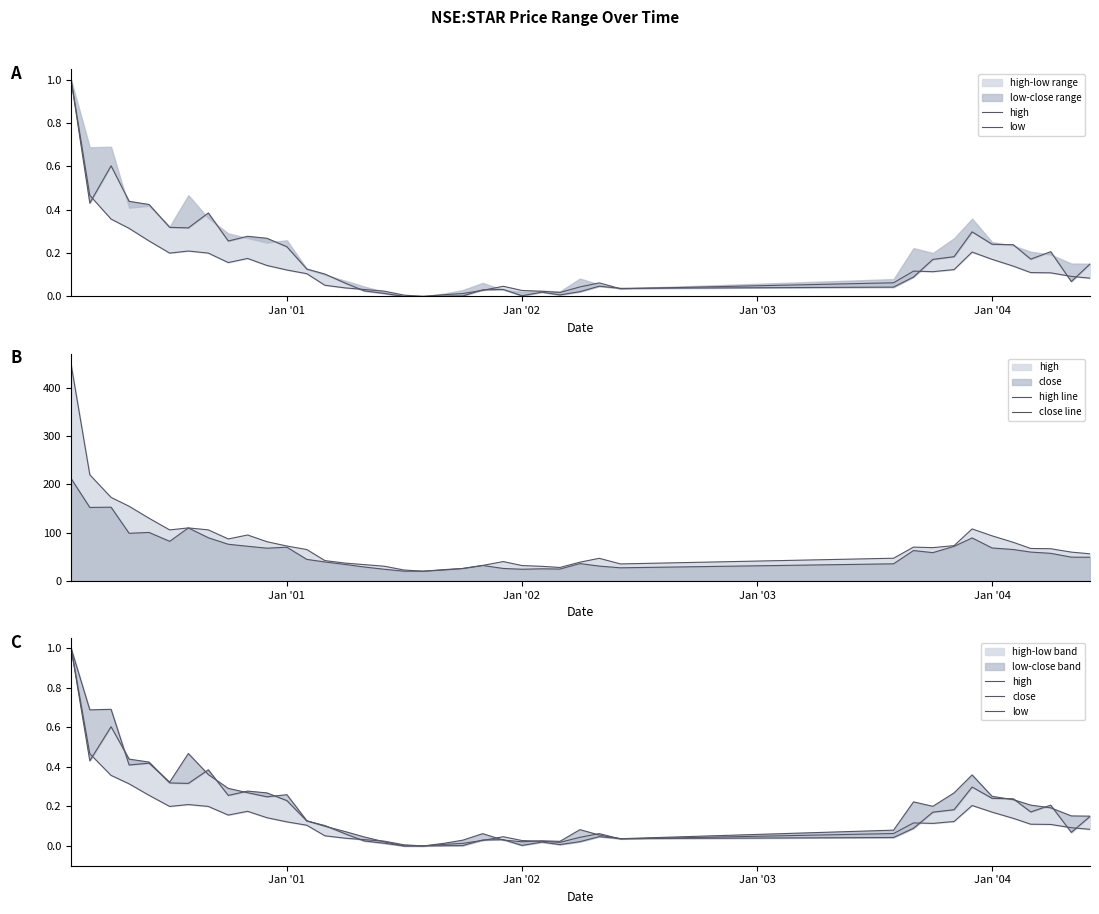

The close series shows 0.4 at 10. True or false?

False